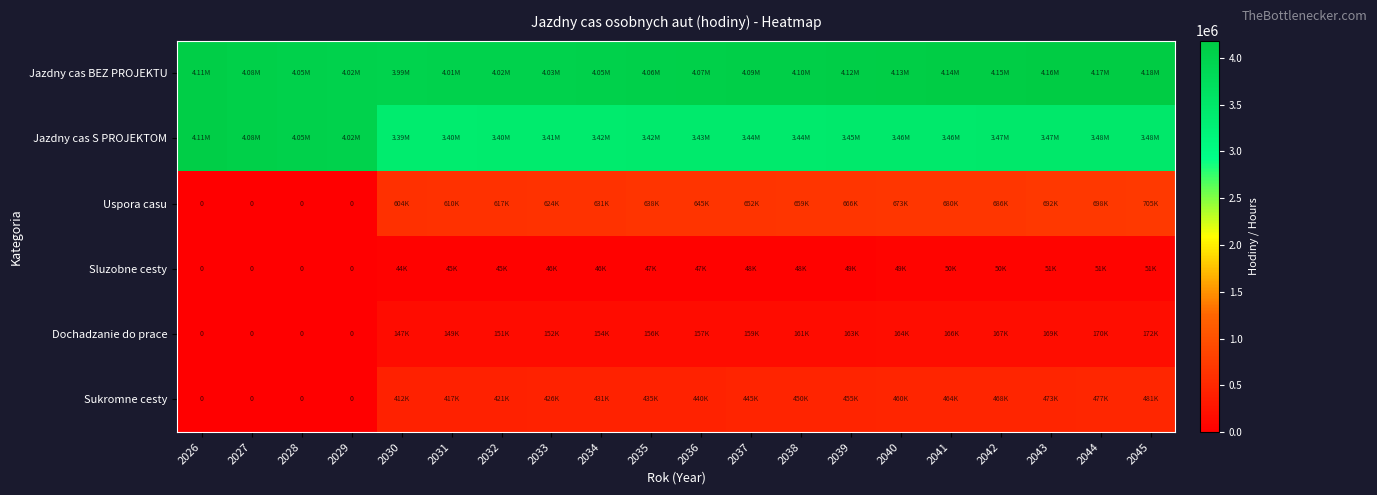

What is the average value of the Dochadzanie do prace series?

127829.5